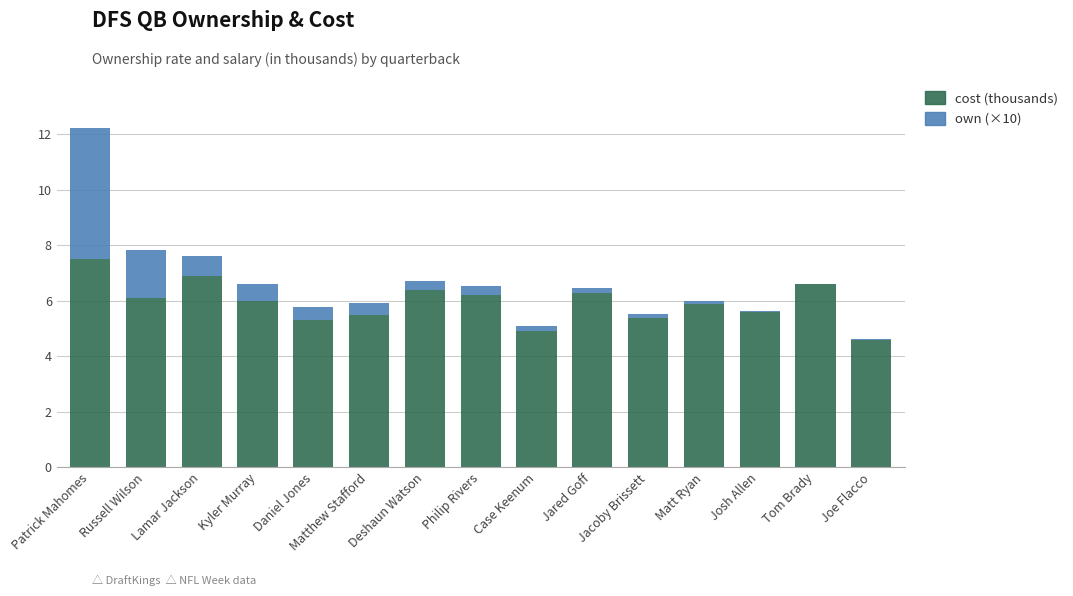

At which category is the sum across all series the highest?

Patrick Mahomes